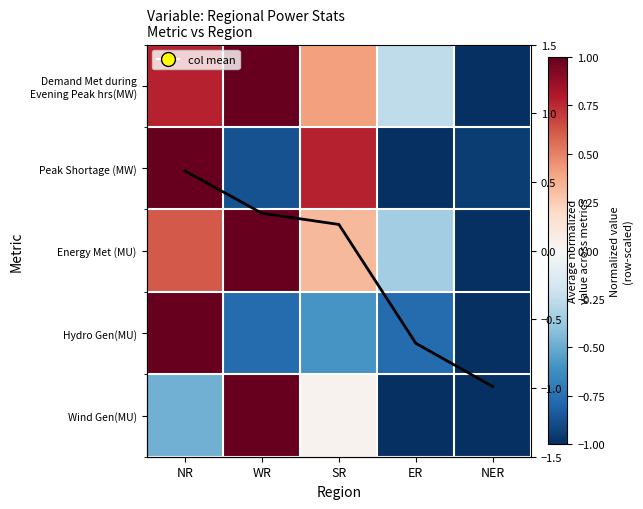

What is the total value across all series at SR?

1.1